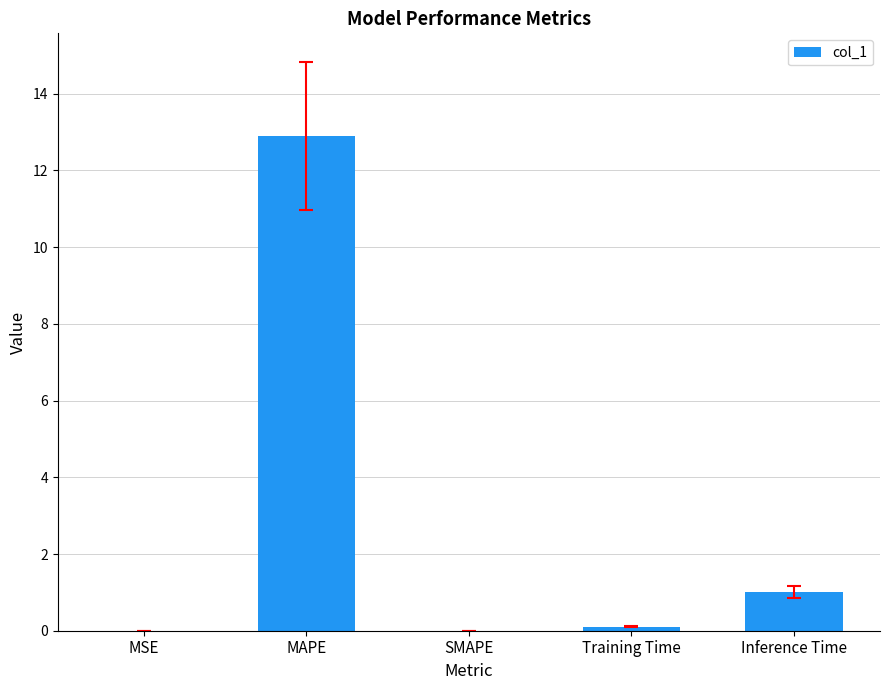

Are the bars grouped side by side (vs. stacked)?

No